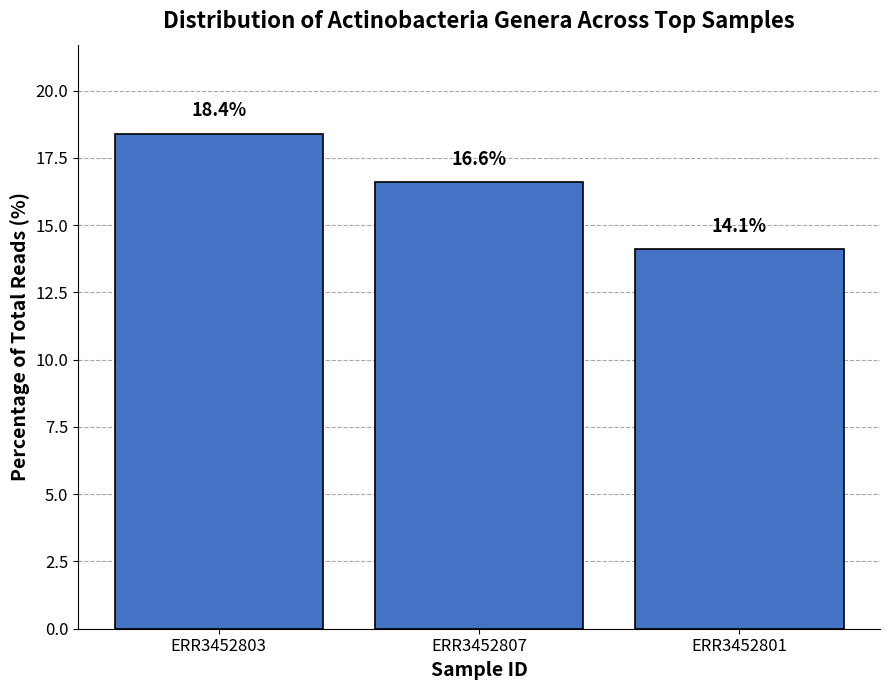

Which has a higher value, ERR3452807 or ERR3452801?

ERR3452807